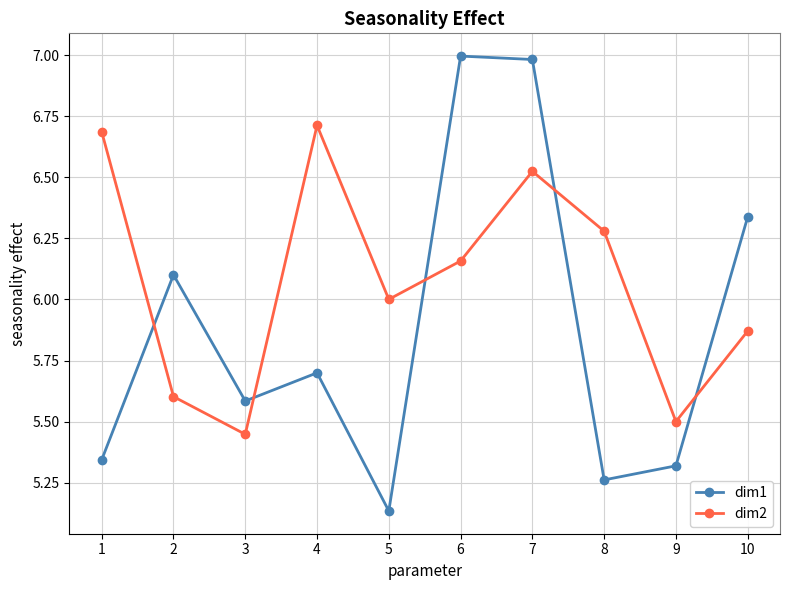

Which series has the largest range (max minus min)?

dim1